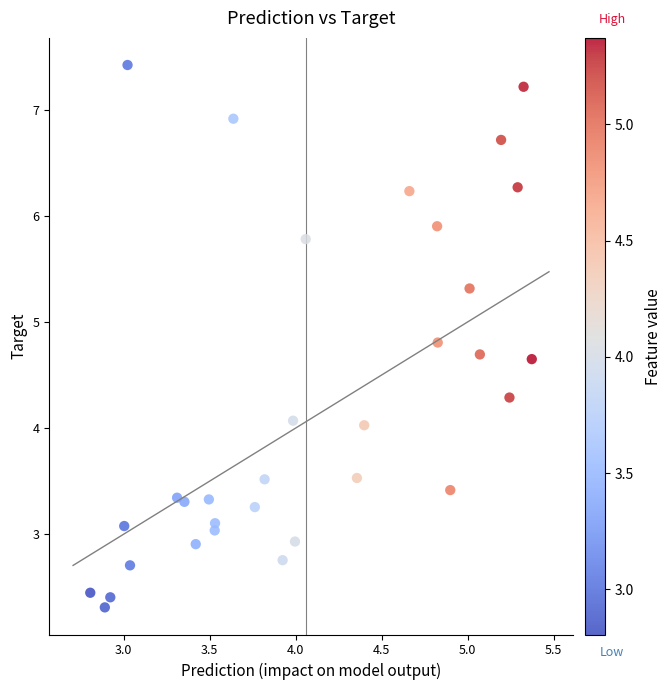

What is the range of X values (max minus min)?

2.6